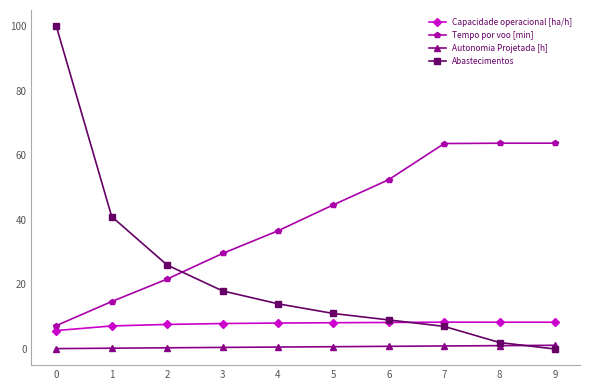

List the series in order of their overall mean, lowest first.

Autonomia Projetada [h], Capacidade operacional [ha/h], Abastecimentos, Tempo por voo [min]